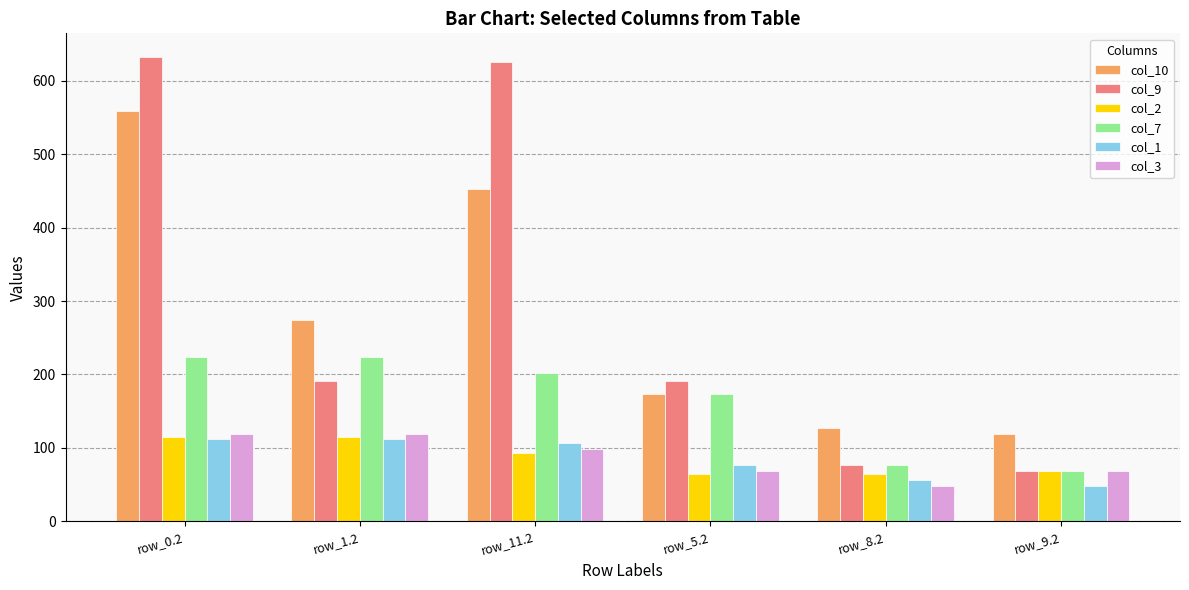

True or false: col_2 has a value of 37.2 at row_0.2.

False